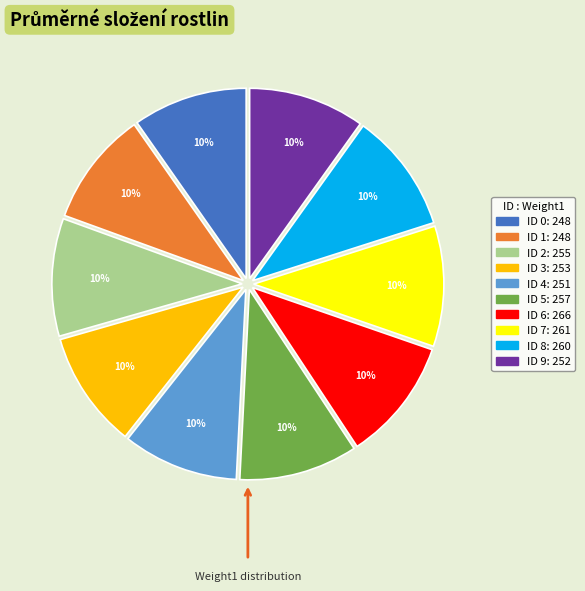

To the nearest percent, what is the average slice percentage?

10%